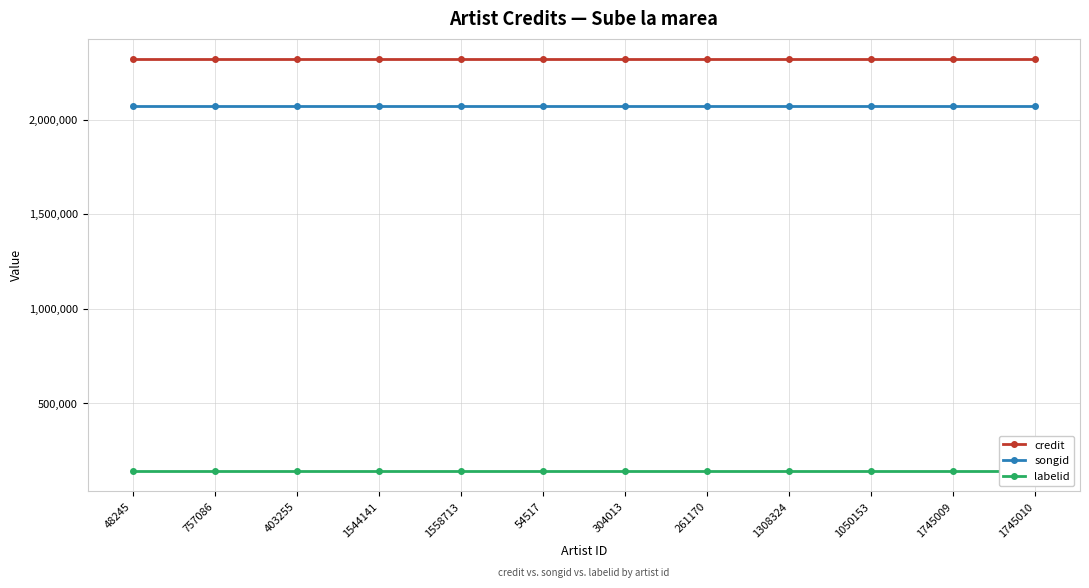

What is the label of the 2nd point from the right?

1745009